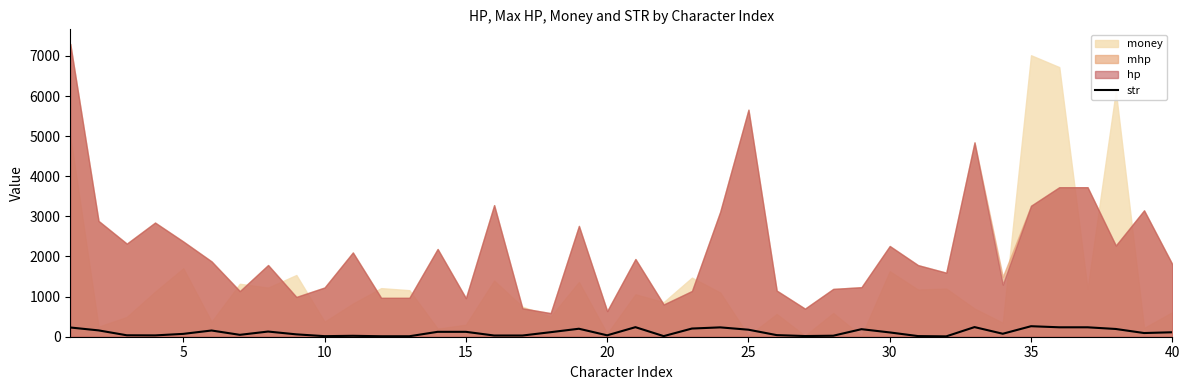

True or false: the data shows 3 at 21.

False